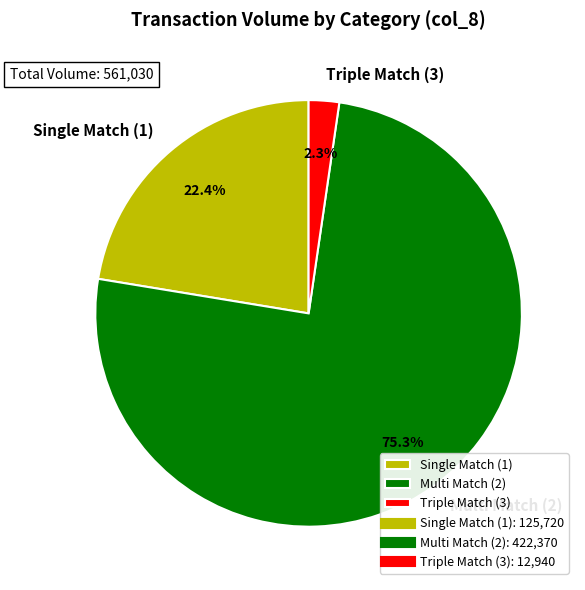

What is the smallest slice in the pie chart?

Triple Match (3)